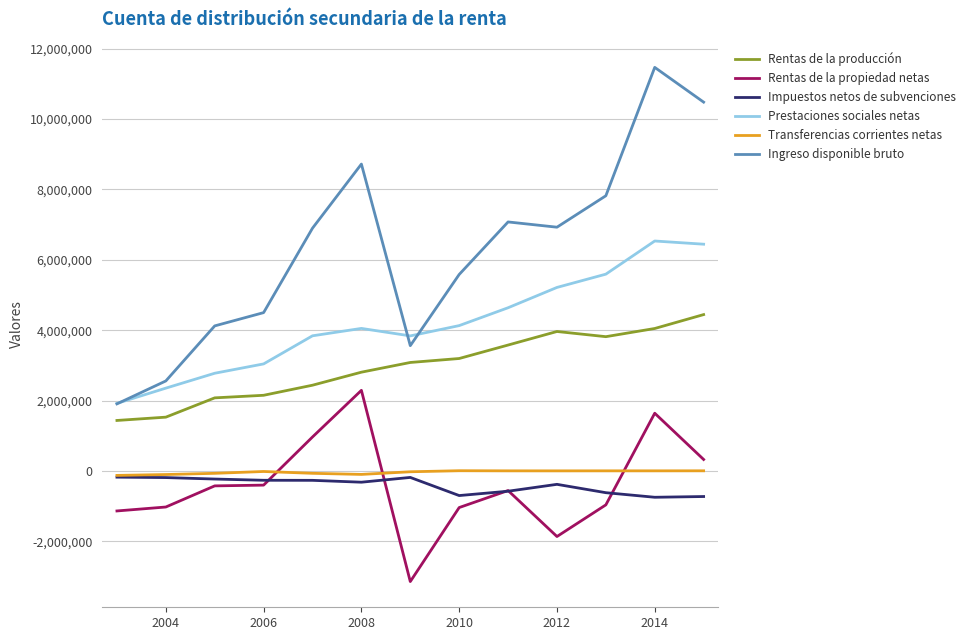

True or false: Transferencias corrientes netas and Prestaciones sociales netas intersect in this chart.

False